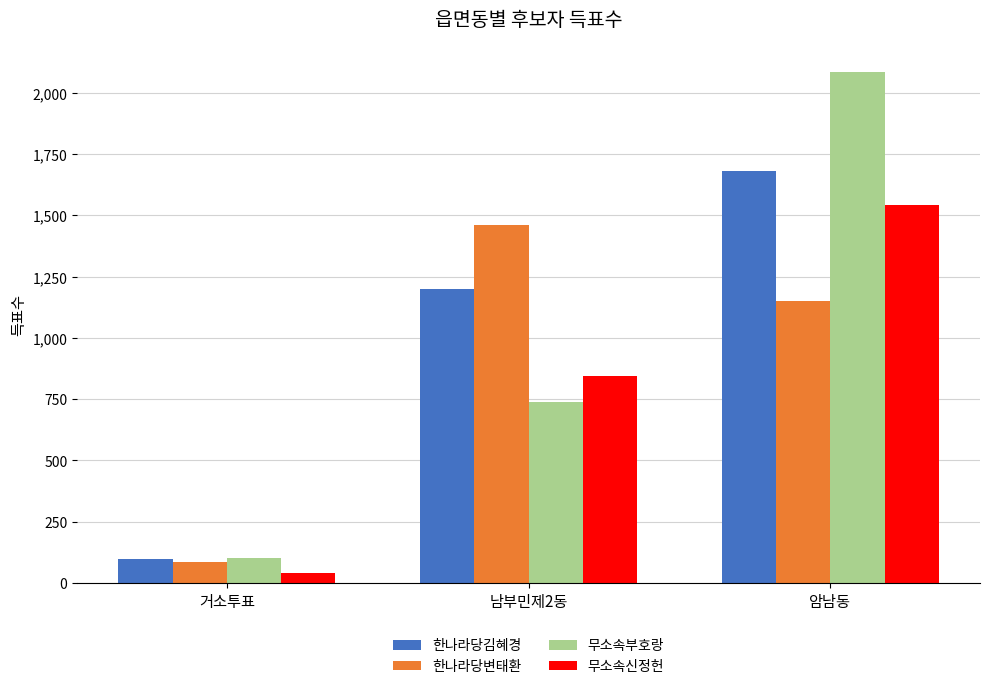

Reading right to left, list all the values displayed in this chart.

한나라당김혜경: 1679	1198	97
한나라당변태환: 1150	1462	87
무소속부호랑: 2086	738	102
무소속신정헌: 1543	845	40